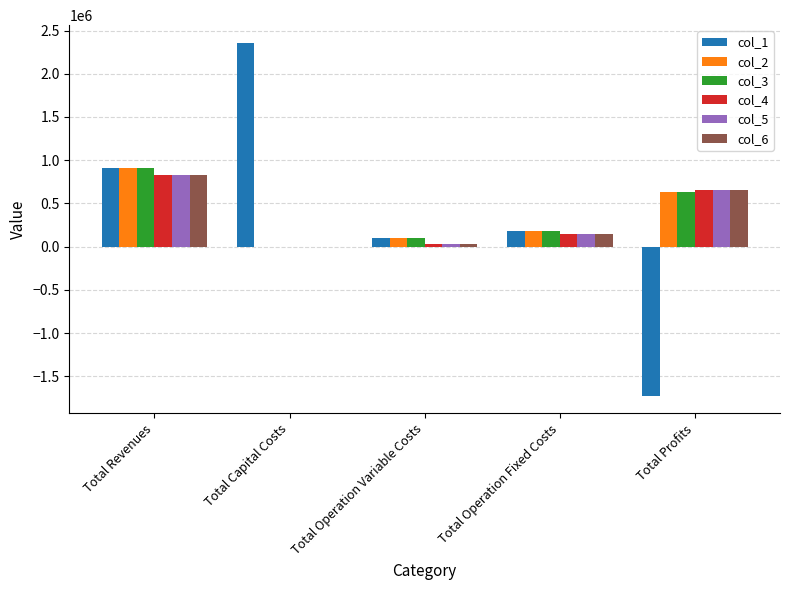

The value of col_1 at Total Profits is -1721909.2. True or false?

True